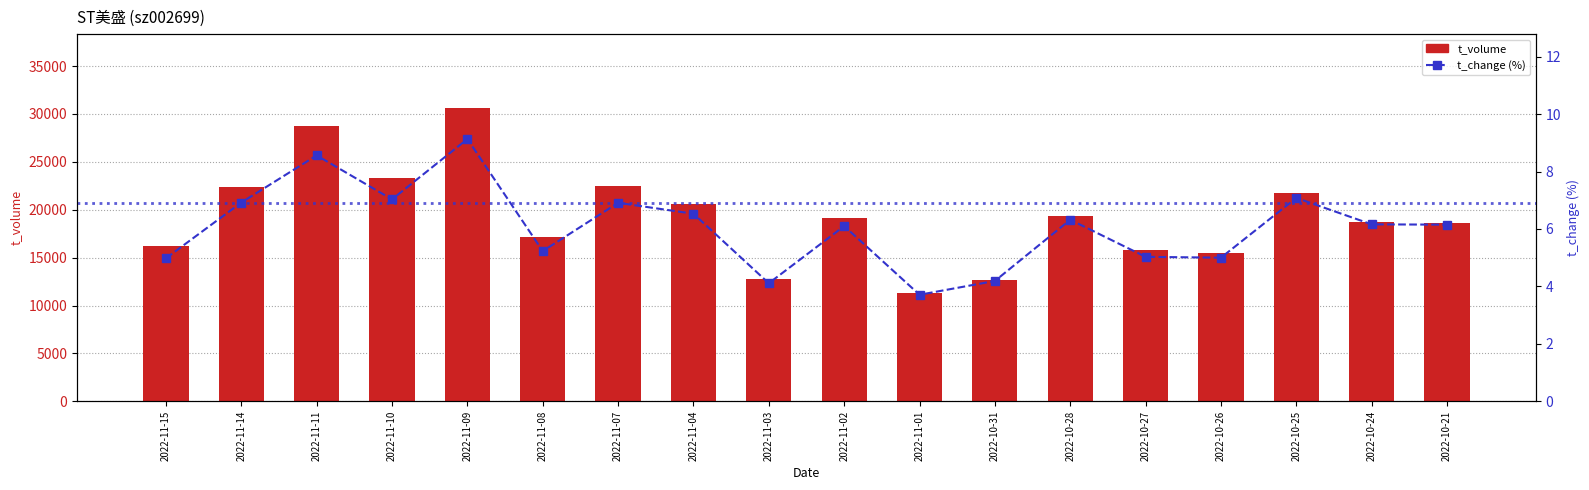

True or false: t_volume has a value of 28787.0 at 2022-11-11.

True